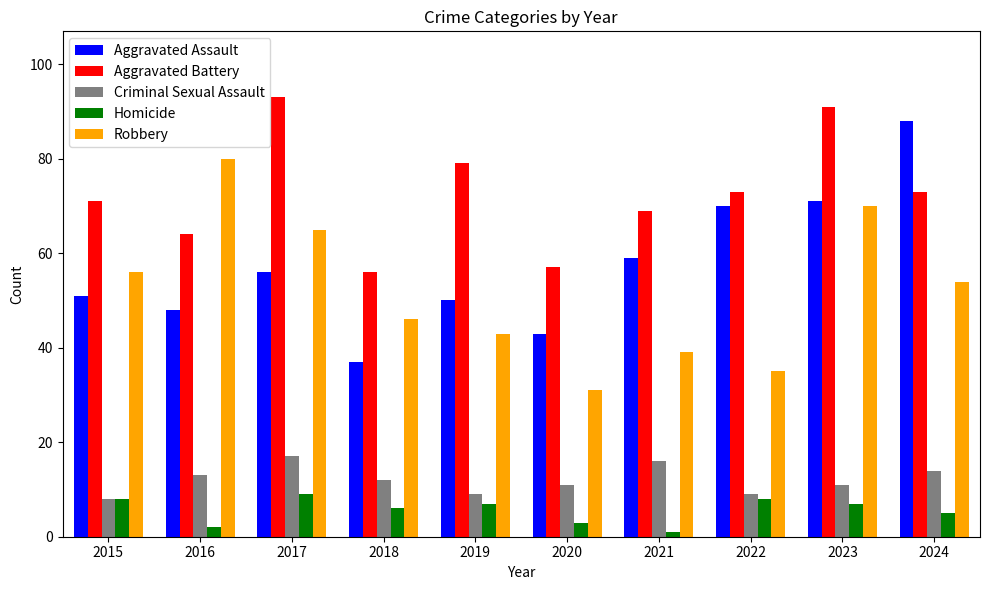

Between 2017 and 2020, which series saw the biggest shift?

Aggravated Battery